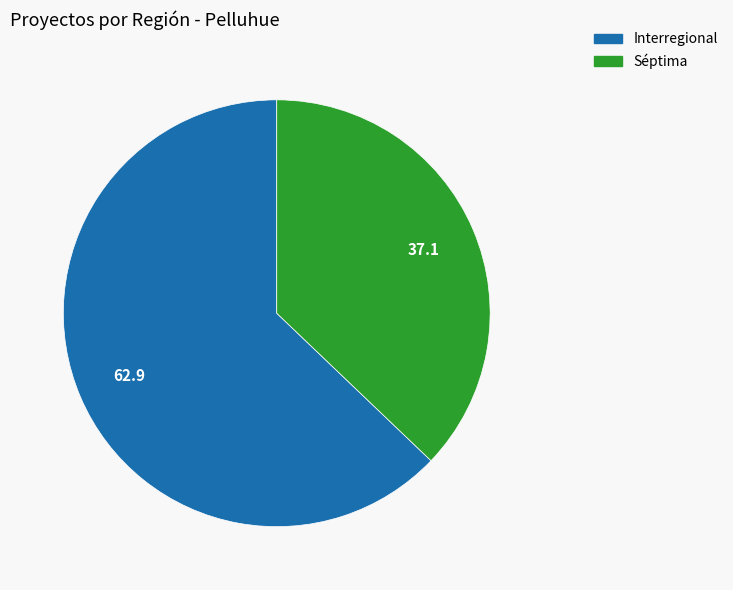

Do Interregional and Séptima together represent more than half of the pie?

Yes